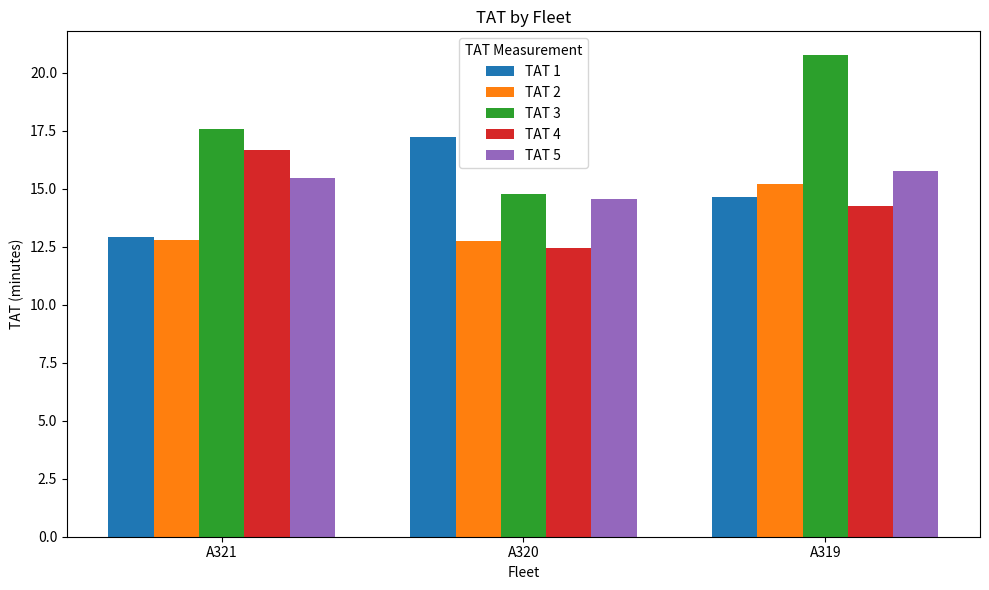

What is the approximate value of TAT 3 at A321?

17.6